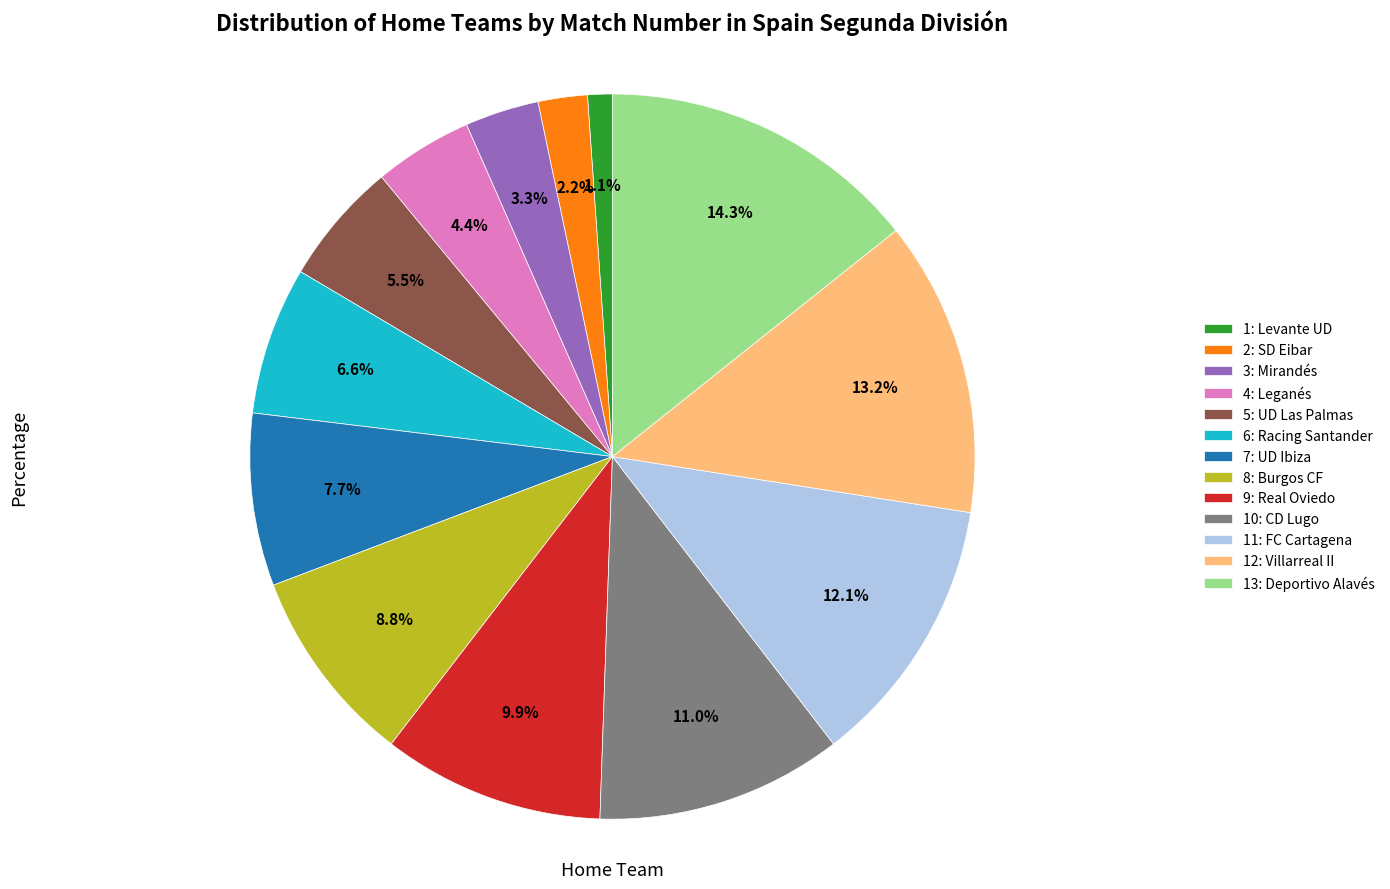

Rank the categories by value from highest to lowest.

13: Deportivo Alavés, 12: Villarreal II, 11: FC Cartagena, 10: CD Lugo, 9: Real Oviedo, 8: Burgos CF, 7: UD Ibiza, 6: Racing Santander, 5: UD Las Palmas, 4: Leganés, 3: Mirandés, 2: SD Eibar, 1: Levante UD